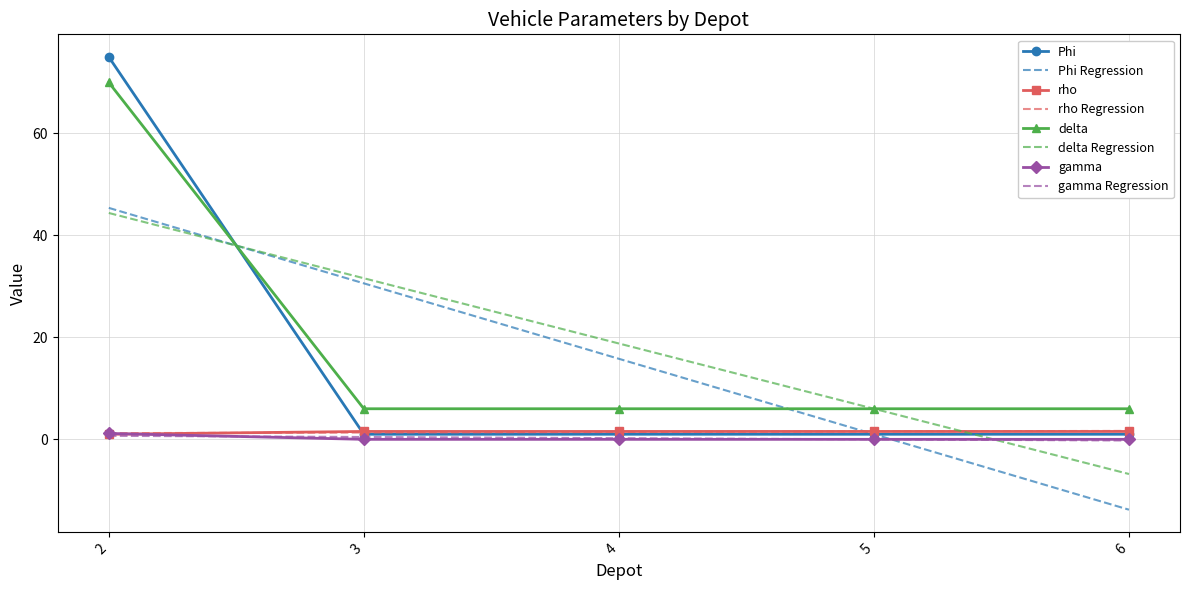

What is the sum of all gamma values?

1.2